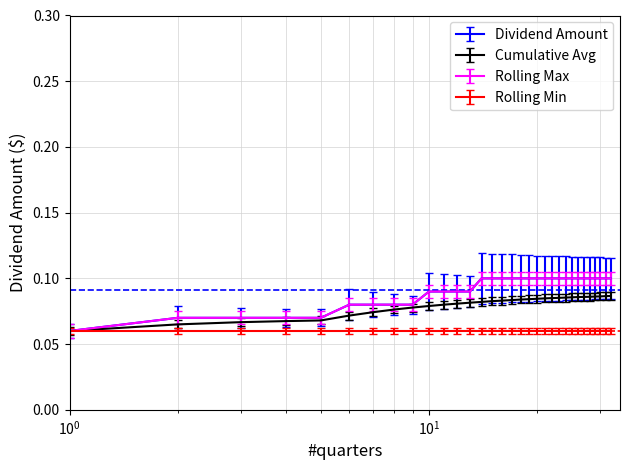

Does the chart have visible grid lines?

Yes